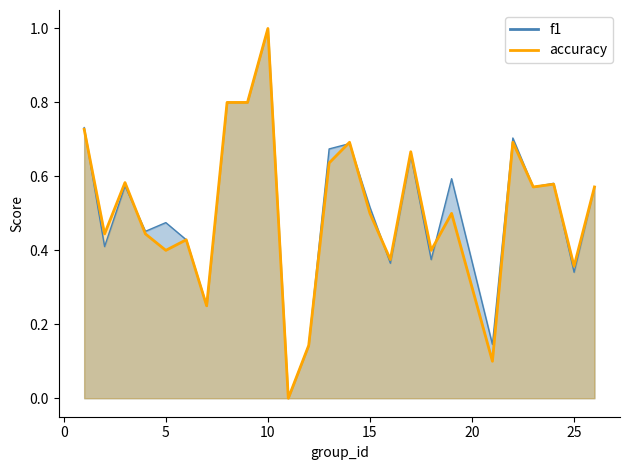

What is the value of the accuracy point at the 16th from the left?

0.4